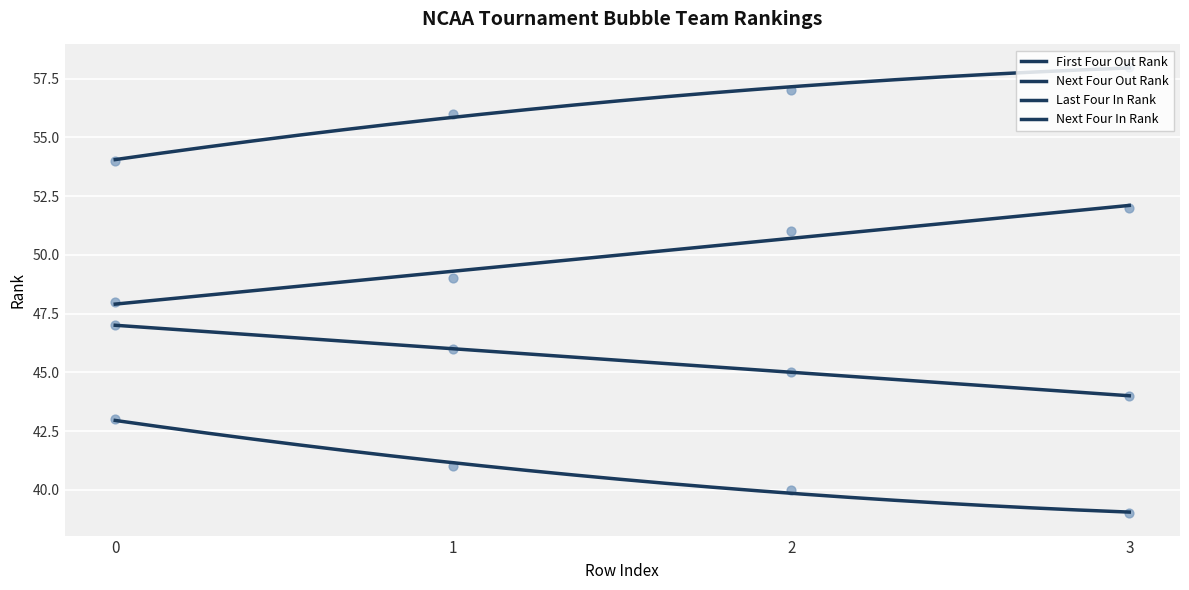

Which series has the largest total across all categories?

Next Four Out Rank